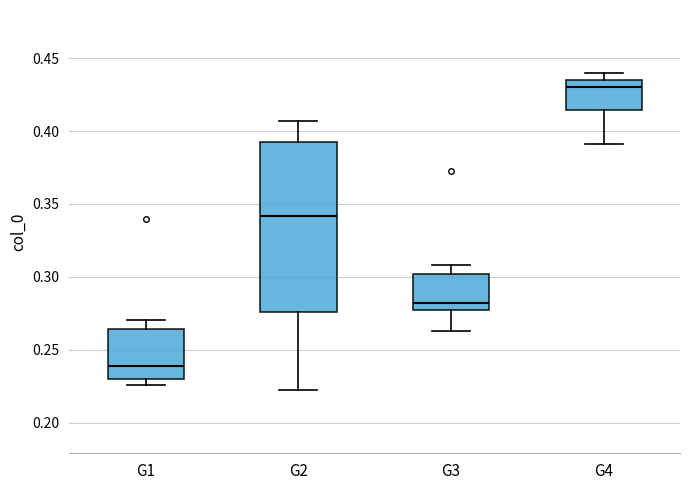

Reading left to right, transcribe this box plot: for each box, give where its median line is, the range the box spans, and where its two whiskers end, as read against the y-axis. The values are not printed on the chart, so give them approximately, as read against the axis.

G1: median 0.240, box 0.230 to 0.265, whiskers 0.225 to 0.270
G2: median 0.340, box 0.275 to 0.390, whiskers 0.220 to 0.405
G3: median 0.280, box 0.275 to 0.300, whiskers 0.265 to 0.310
G4: median 0.430, box 0.415 to 0.435, whiskers 0.390 to 0.440